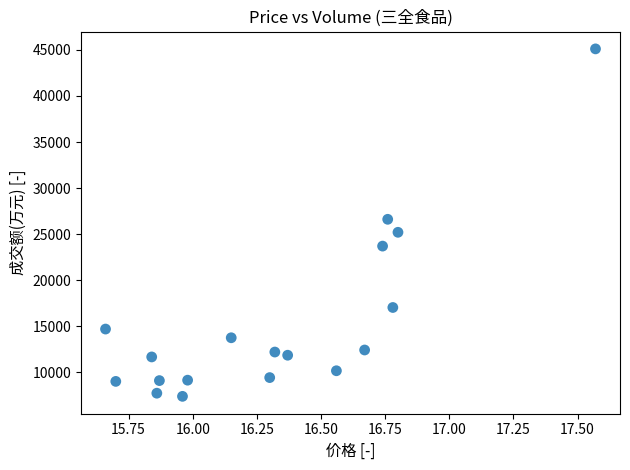

What is the range of Y values (max minus min)?

37727